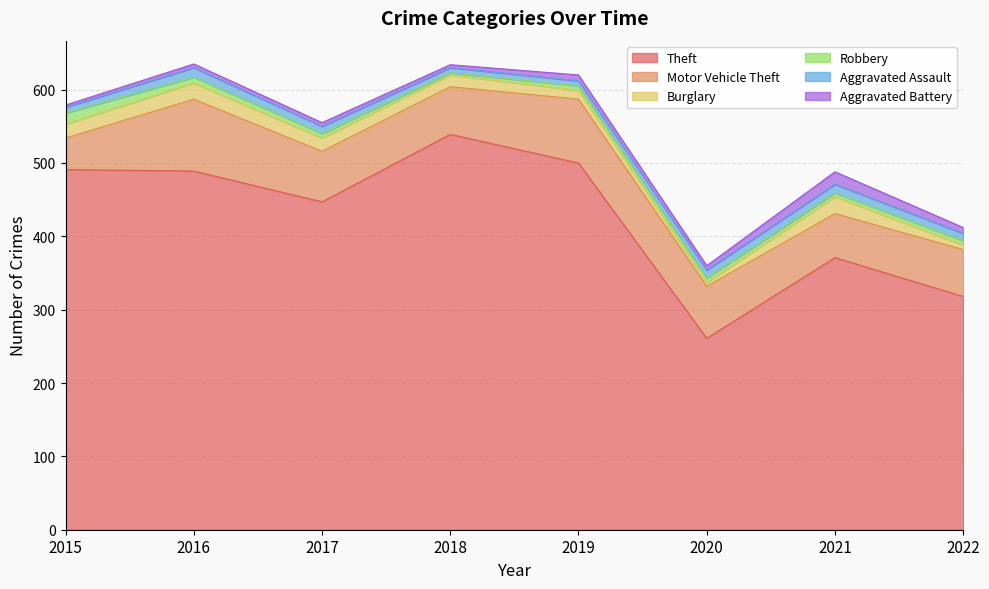

What is the sum of all Motor Vehicle Theft values?

557